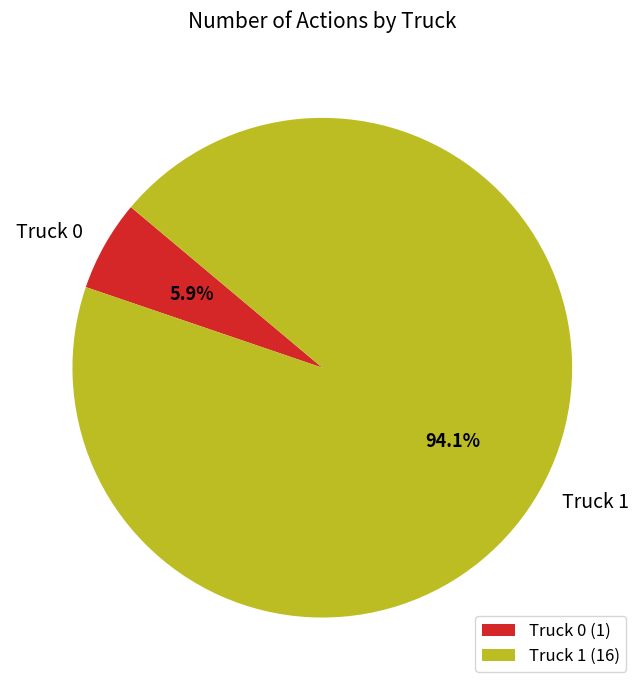

Which has a higher value, Truck 0 or Truck 1?

Truck 1